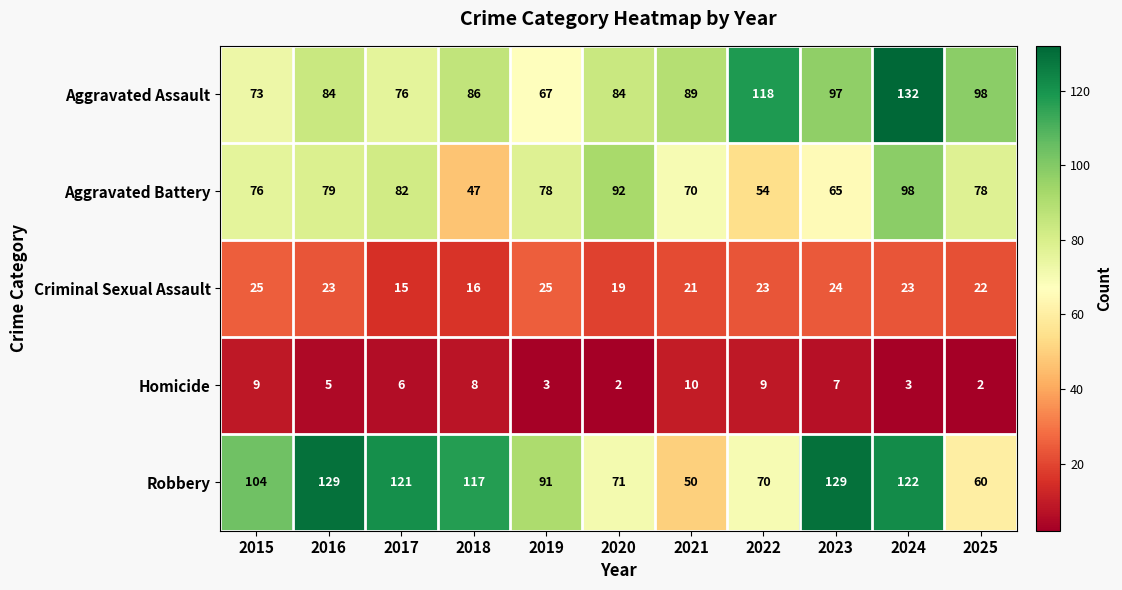

What is the total value across all series at 2025?

260